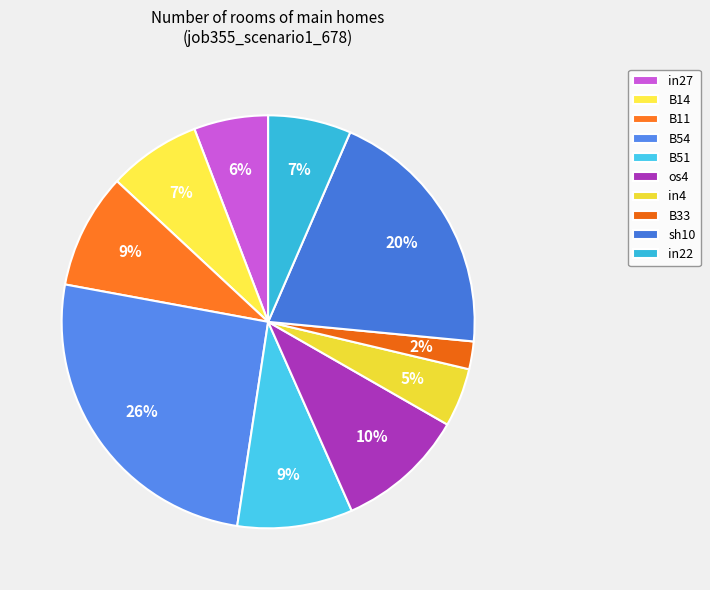

How many segments does this pie chart have?

10